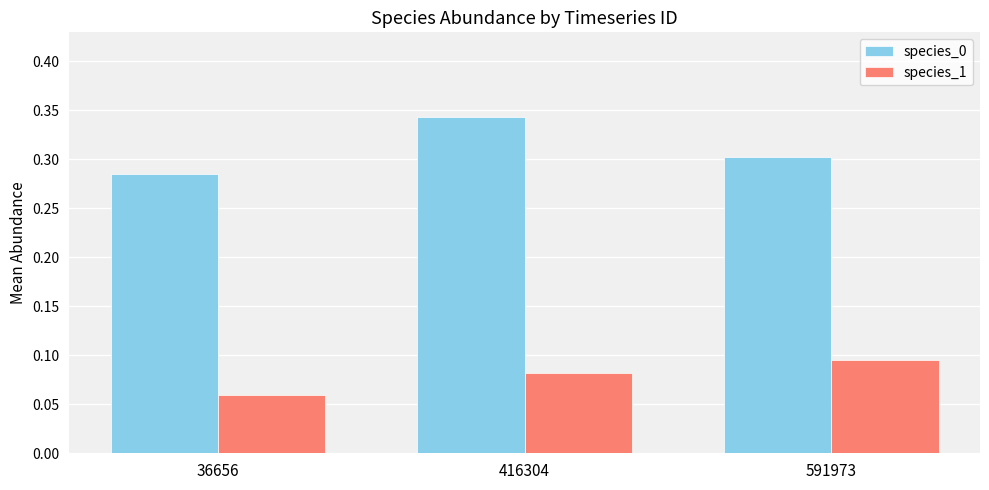

The value of species_0 at 416304 is 0.3. True or false?

True